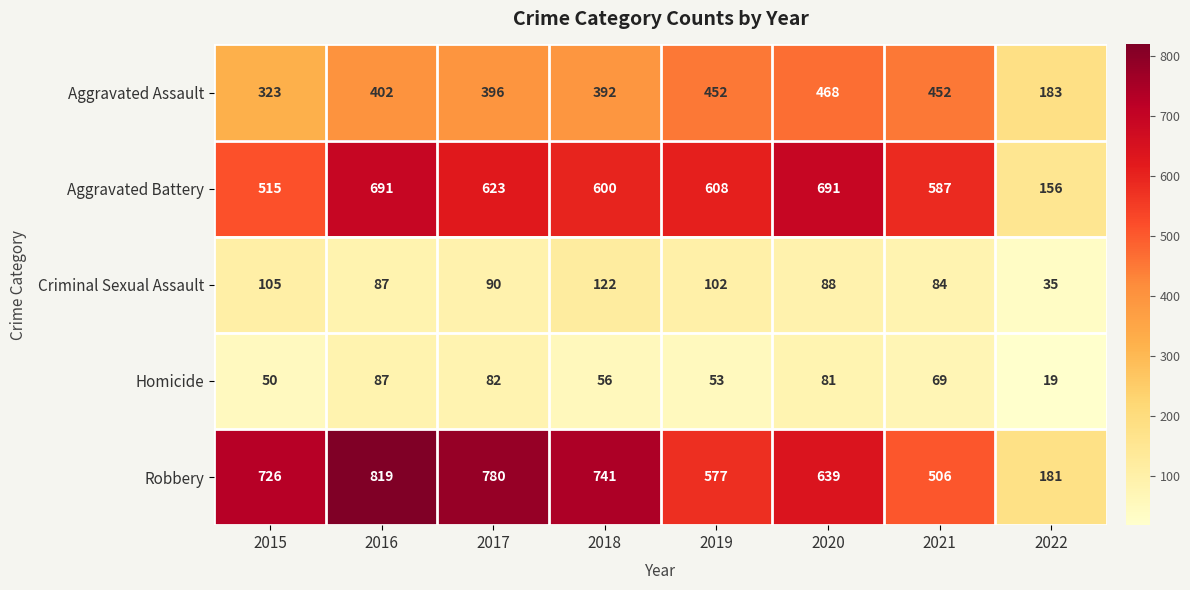

Which series has the widest spread of values?

Robbery